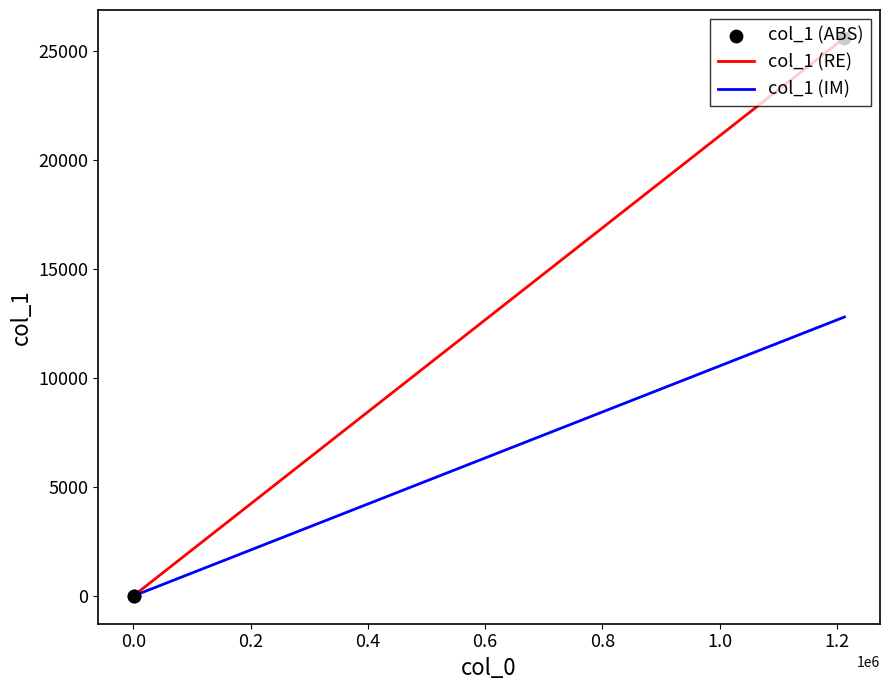

What is the greatest value displayed?

25595.0